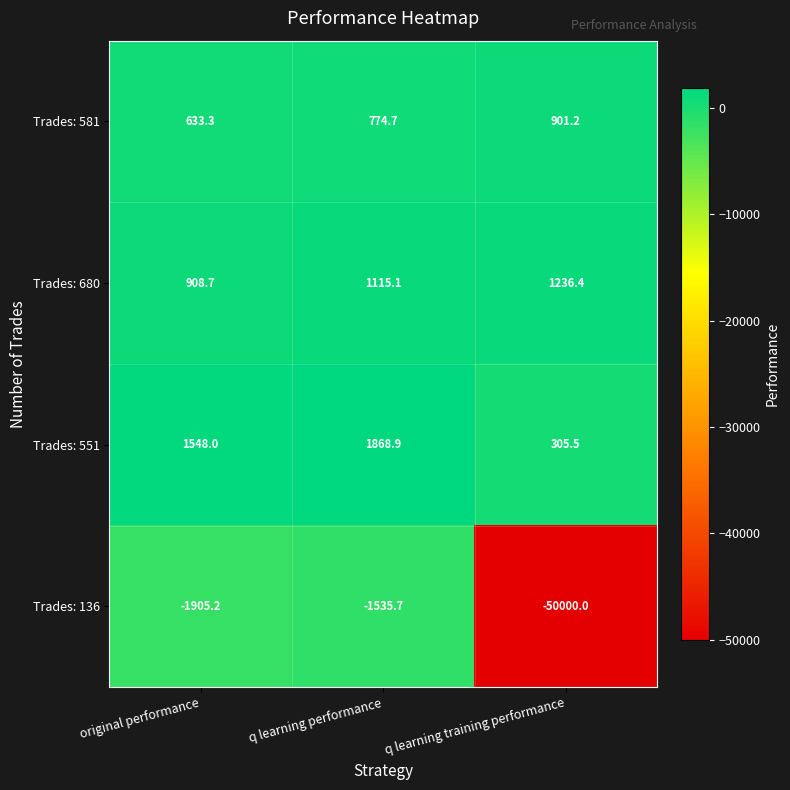

Which series has the widest spread of values?

Trades: 136